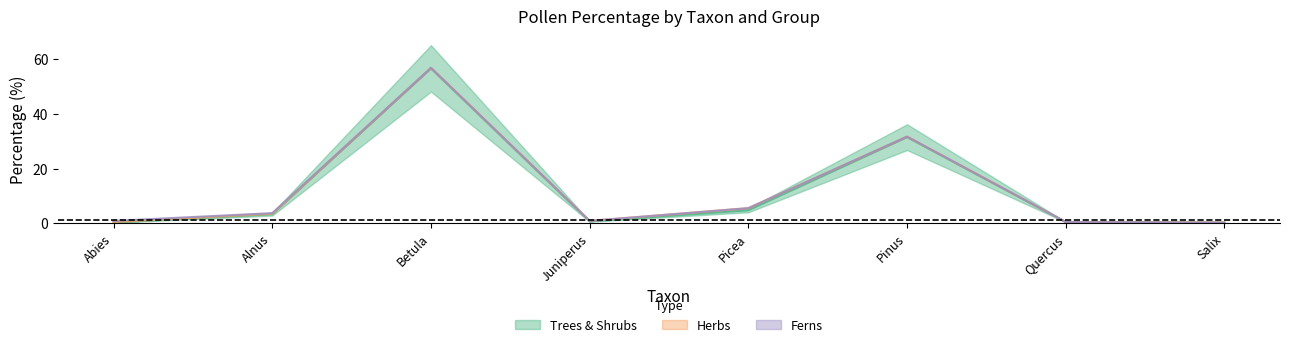

Where is the first local maximum for Herbs?

Picea